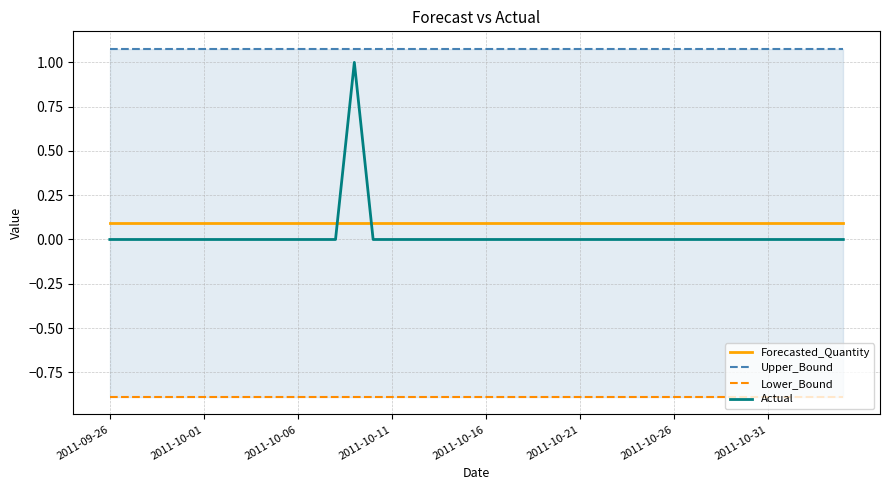

At which label does Upper_Bound reach its minimum?

2011-09-26